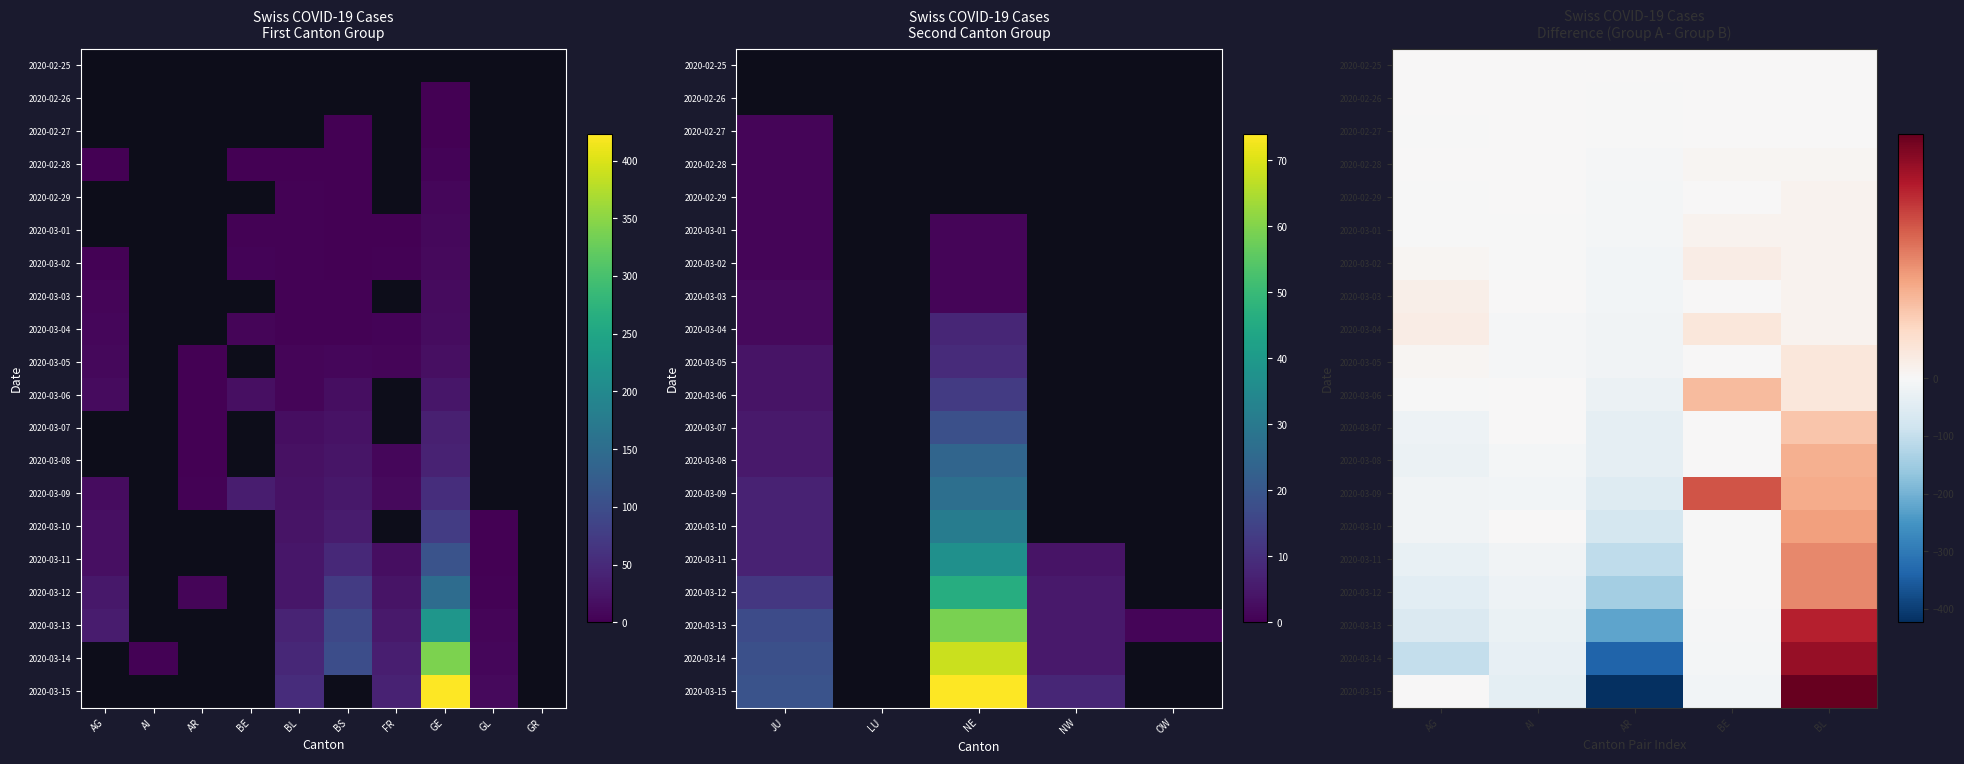

Is the value of 2020-03-14 at AI greater than the value of 2020-02-26 at AG?

No